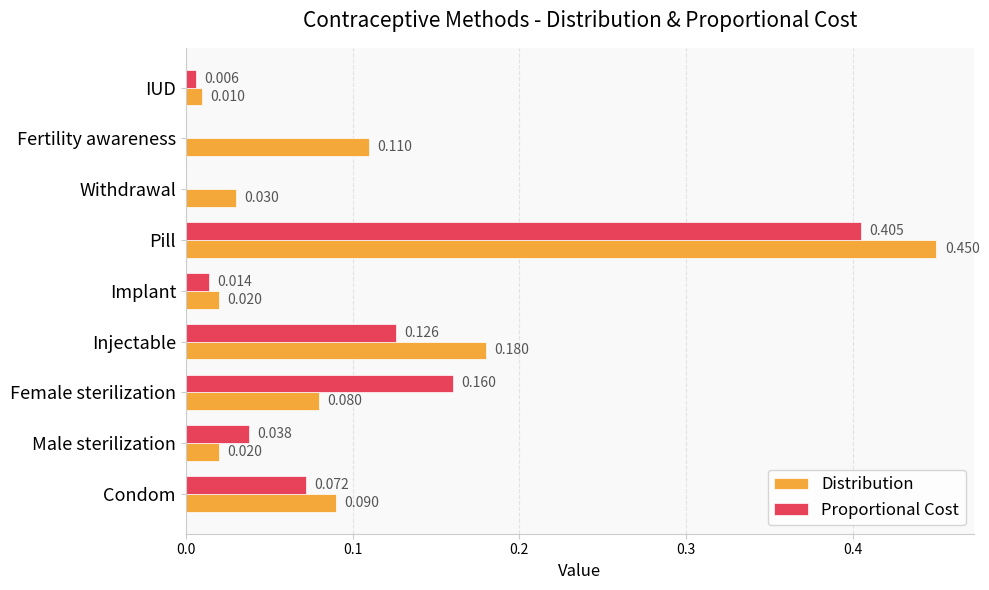

Where is Distribution nearest to the value 0?

IUD